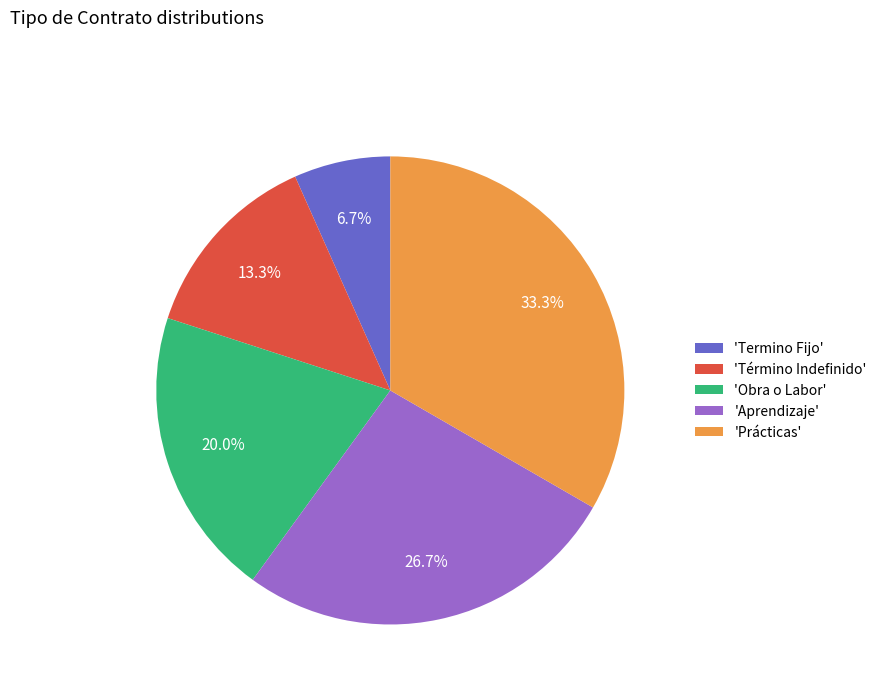

How much of the chart is everything except 'Prácticas'?

66.7%